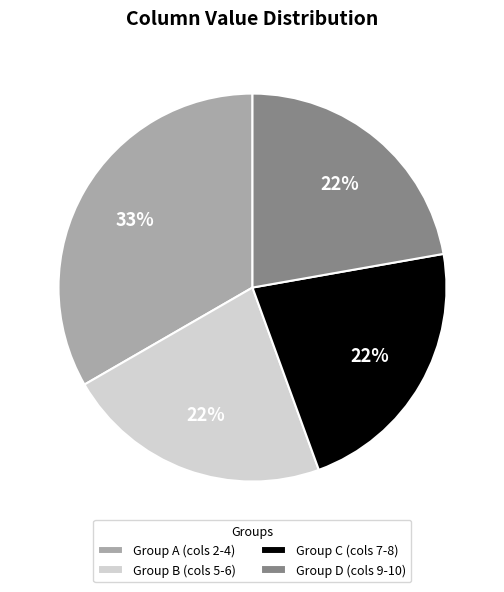

Do Group B (cols 5-6) and Group D (cols 9-10) together represent more than half of the pie?

No